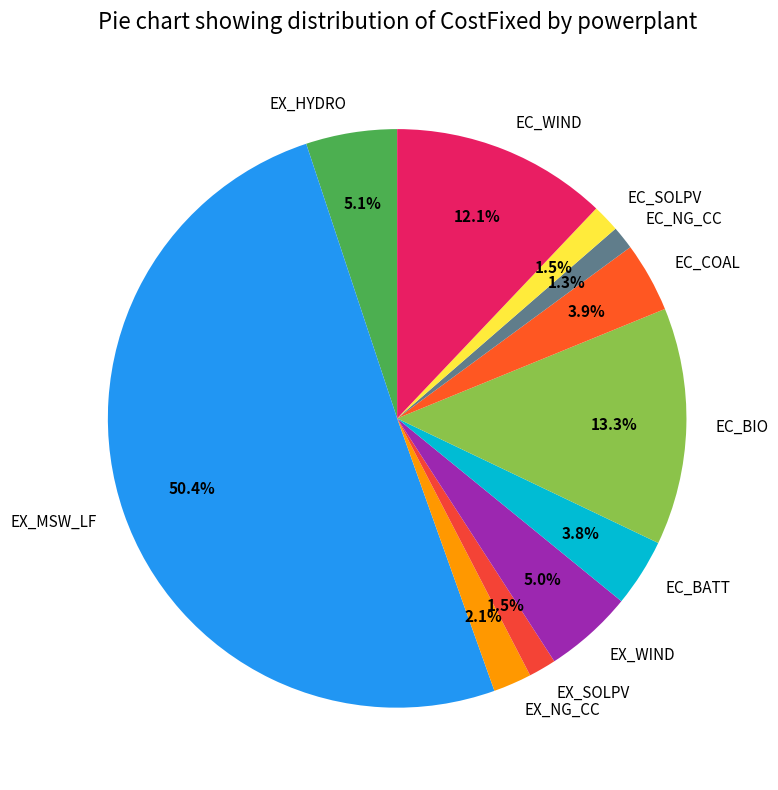

What percentage is the EC_BATT slice, to the nearest percent?

4%